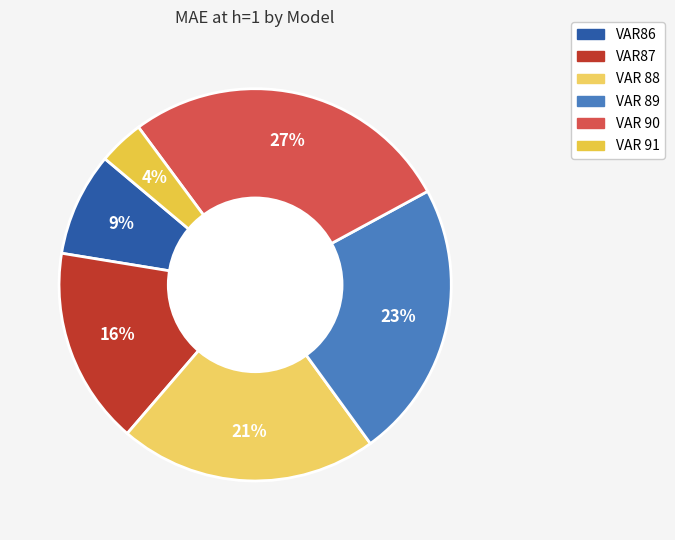

True or false: VAR 90 accounts for 27% of the total.

True